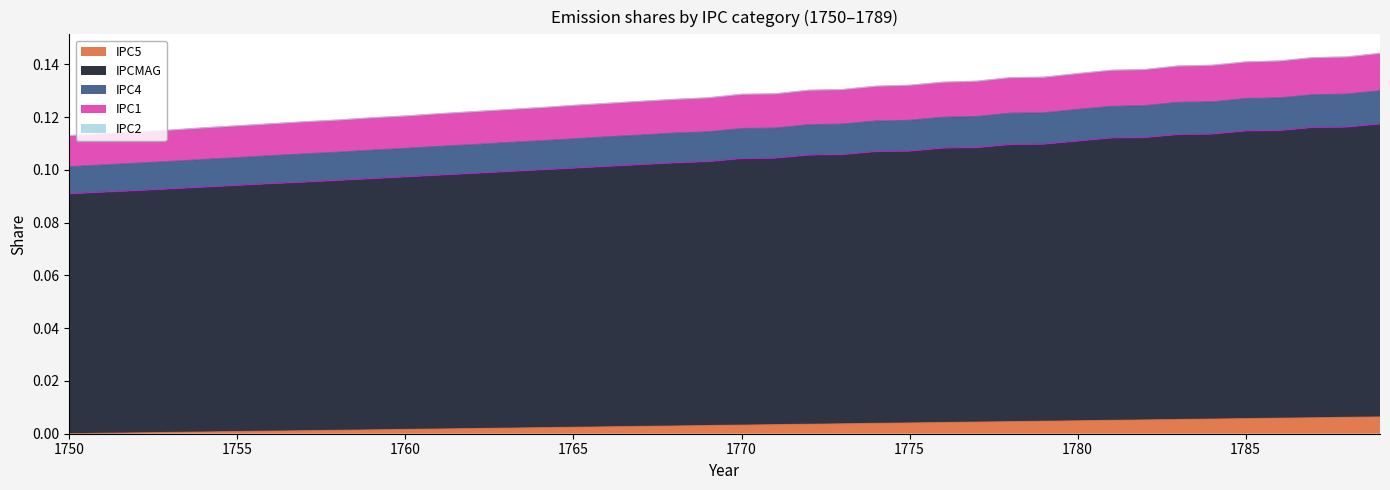

Does the chart display data point markers on the line(s)?

No